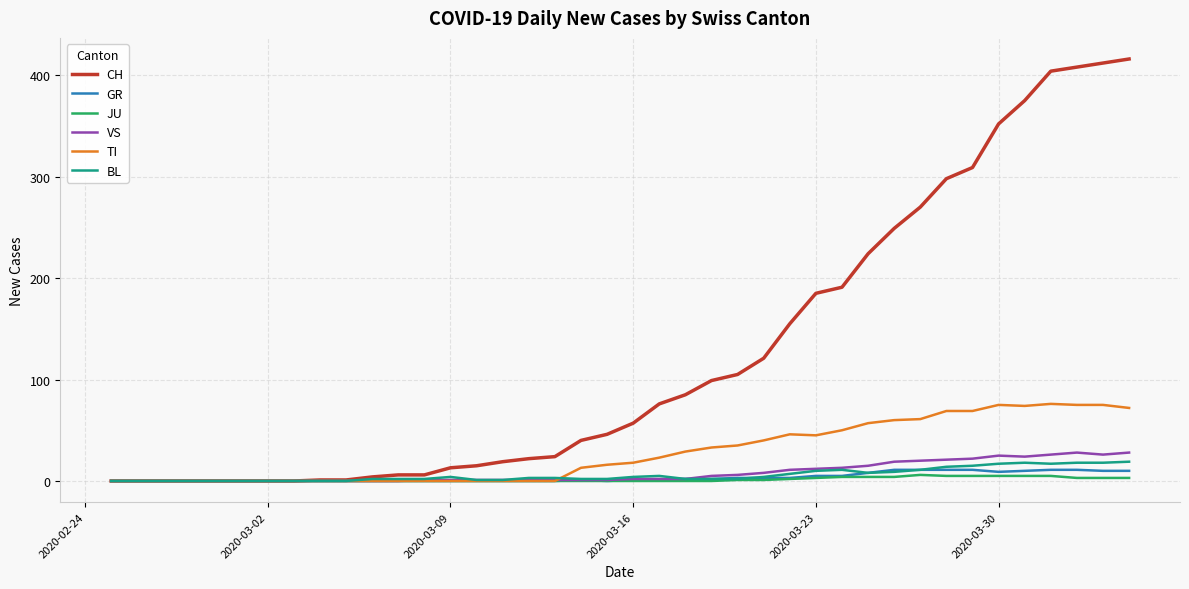

What is the greatest value displayed?

416